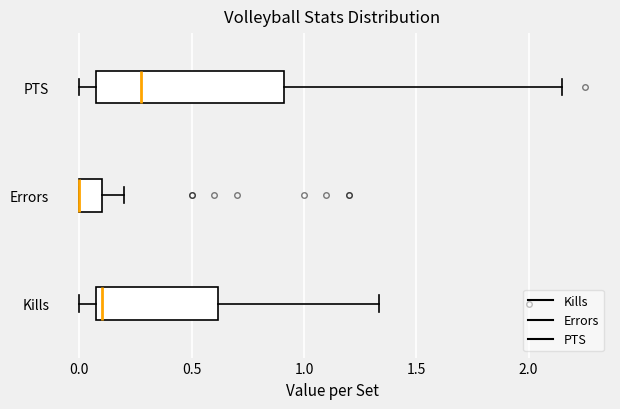

Reading bottom to top, transcribe this box plot: for each box, give where its median line is, the range the box spans, and where its two whiskers end, as read against the x-axis. The values are not printed on the chart, so give them approximately, as read against the axis.

Kills: median 0.10 (just right of the box's left edge), box 0.10 to 0.60, whiskers 0.00 to 1.35
Errors: median 0.00 (drawn on the box's left edge), box 0.00 to 0.10, whiskers 0.00 to 0.20
PTS: median 0.30, box 0.10 to 0.90, whiskers 0.00 to 2.15